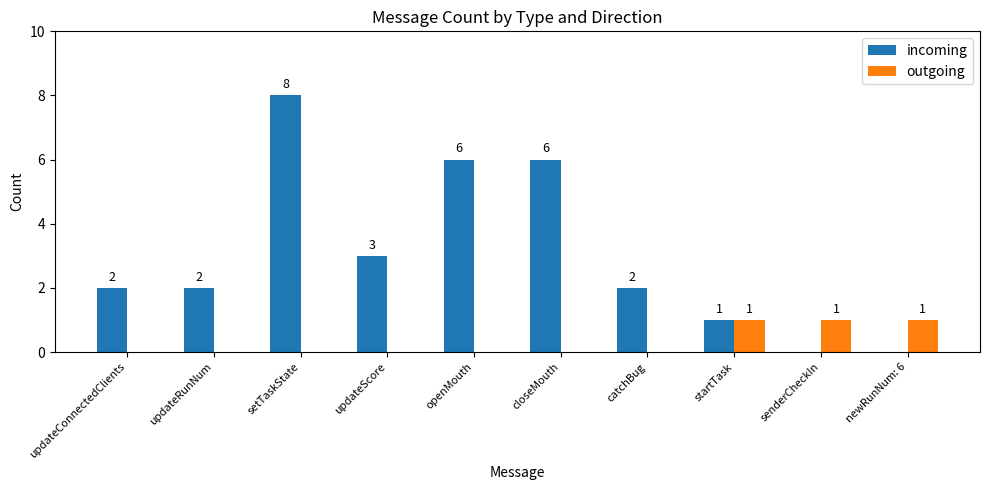

True or false: outgoing has a value of 0 at updateRunNum.

True